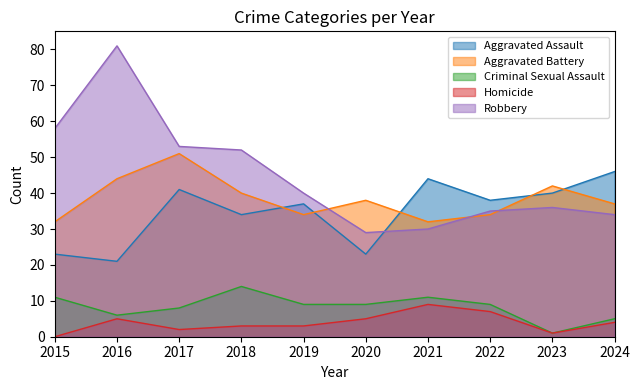

True or false: Homicide and Aggravated Assault cross at least once.

False